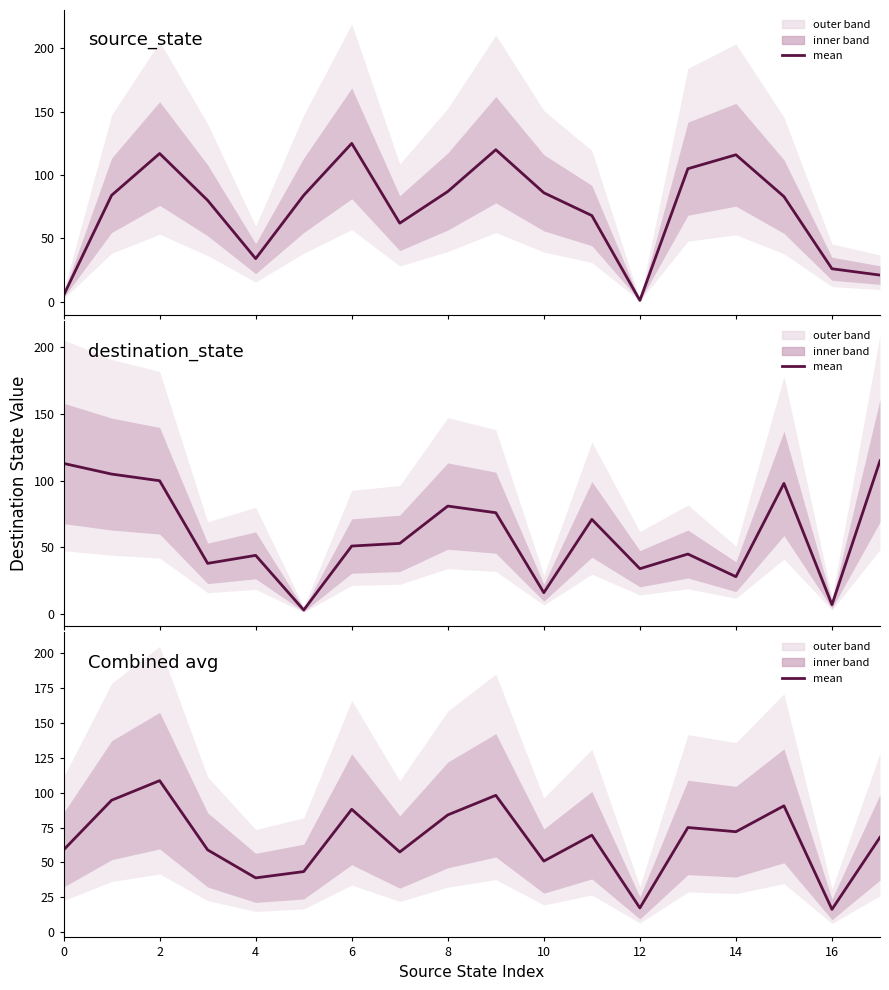

Is it true that the value at 14 is 21.3?

False